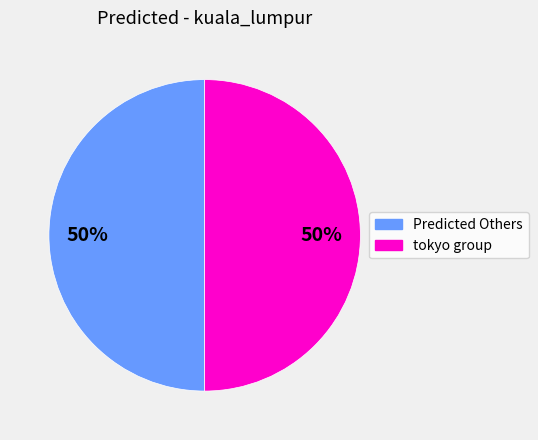

How many slices are in this pie chart?

2